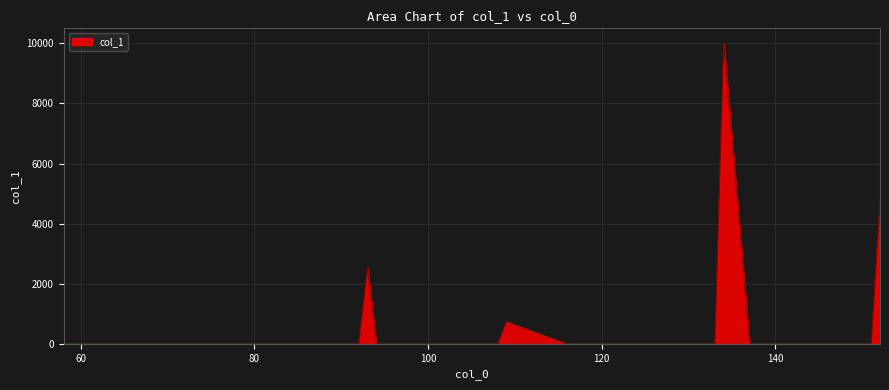

What is the maximum value shown in the chart?

10000.0